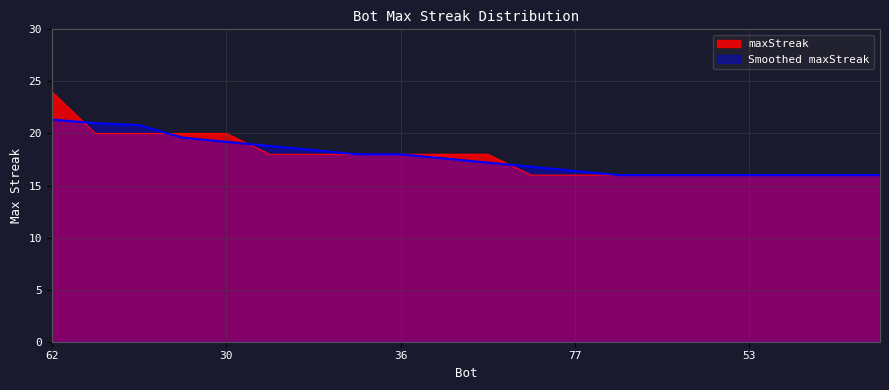

List the labels in order of value, smallest first.

80, 77, 66, 63, 55, 53, 43, 42, 27, 68, 65, 46, 36, 34, 26, 60, 57, 35, 30, 62